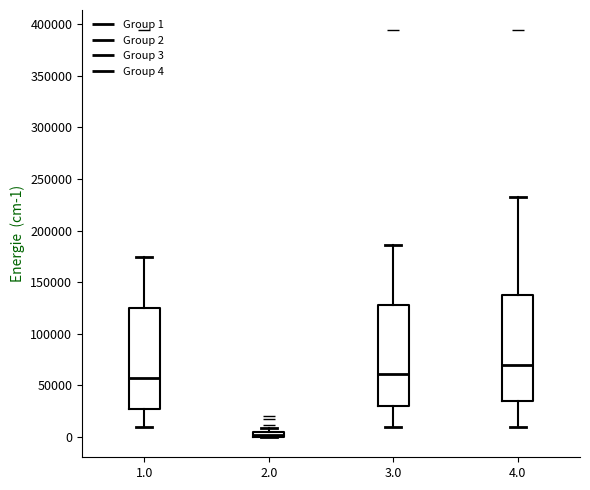

Where is the upper edge of the box at x = 1.0 on the y-axis? The values are not printed on the chart, so give them approximately, as read against the axis.

125000